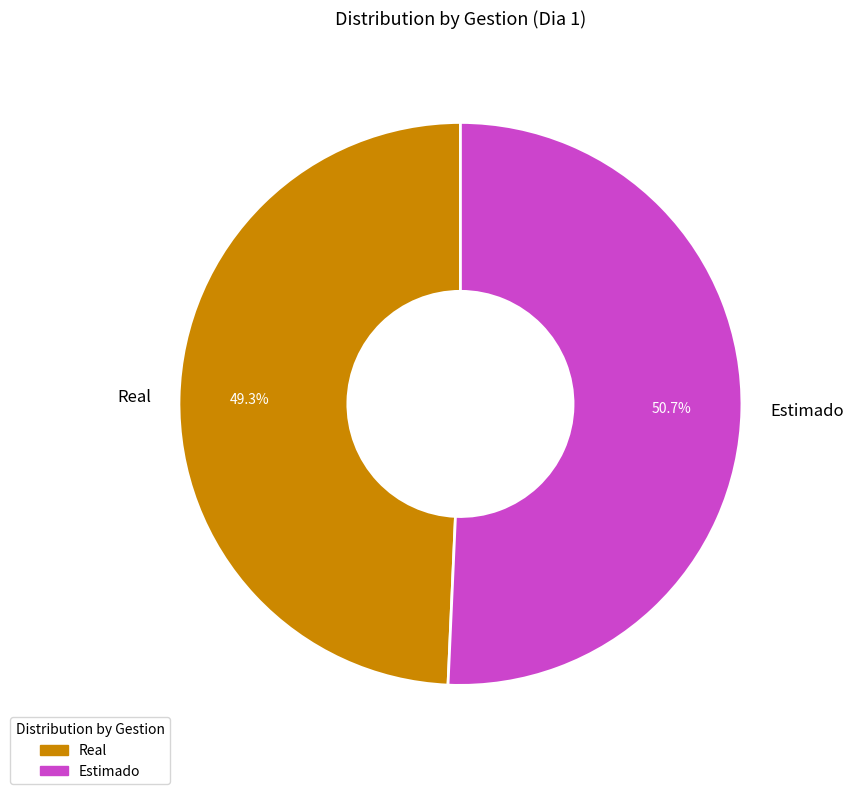

Count the number of slices in the pie.

2